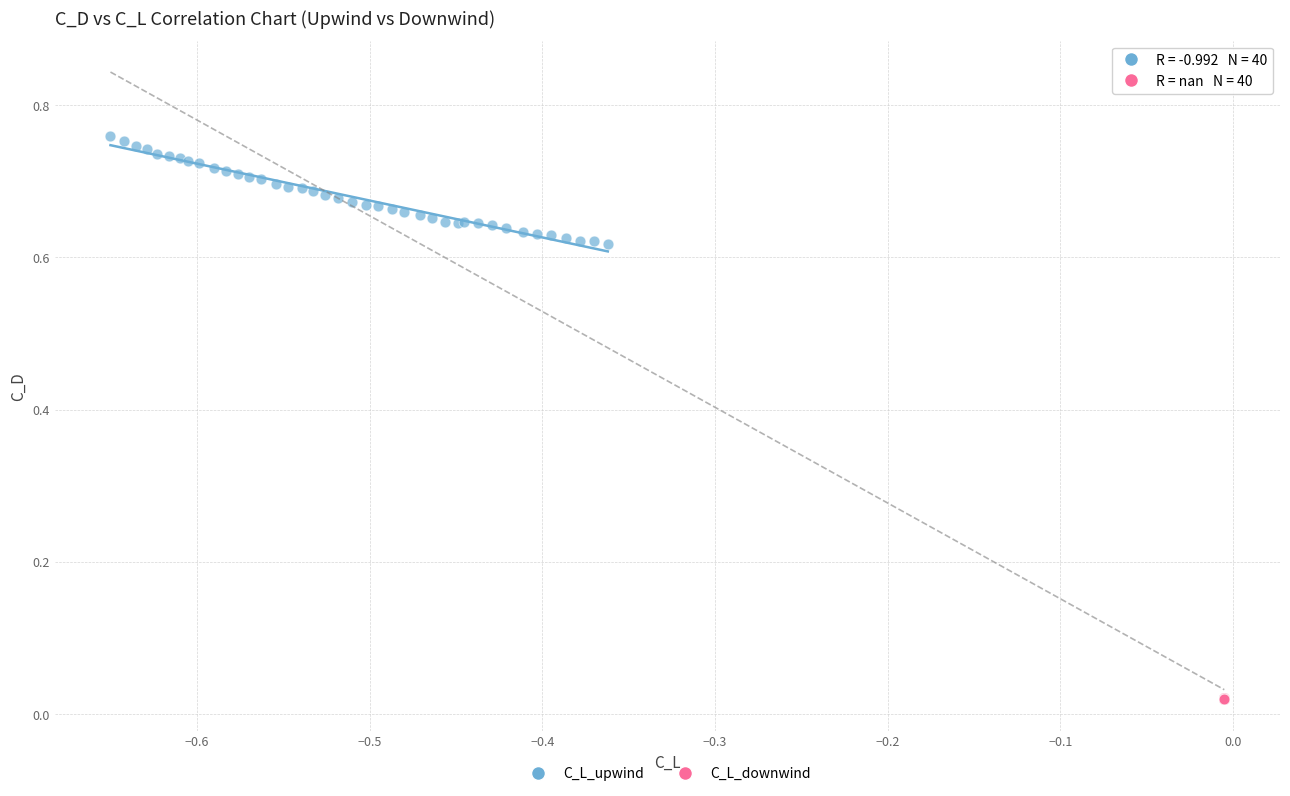

Which series has the largest Y range (max minus min)?

C_L_upwind